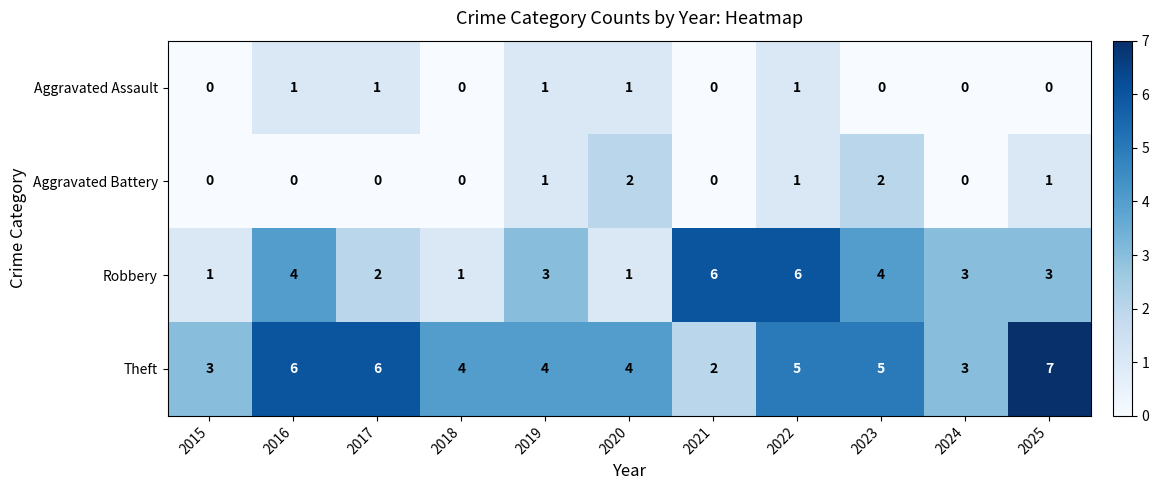

What is the maximum value shown in the chart?

7